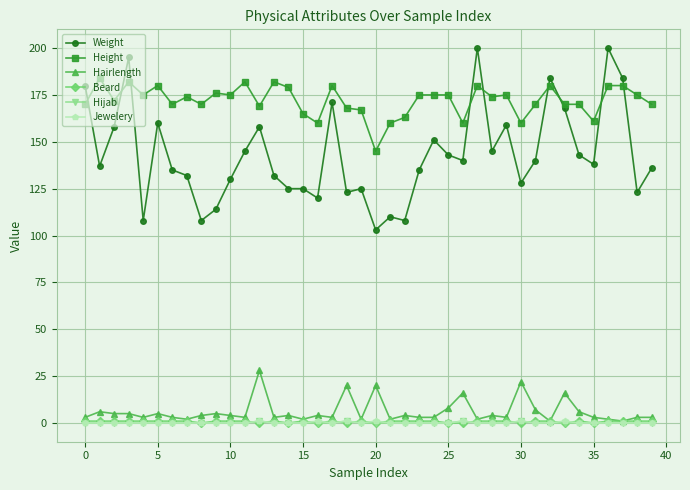

True or false: Height has more than 2 points higher than both neighbors.

True